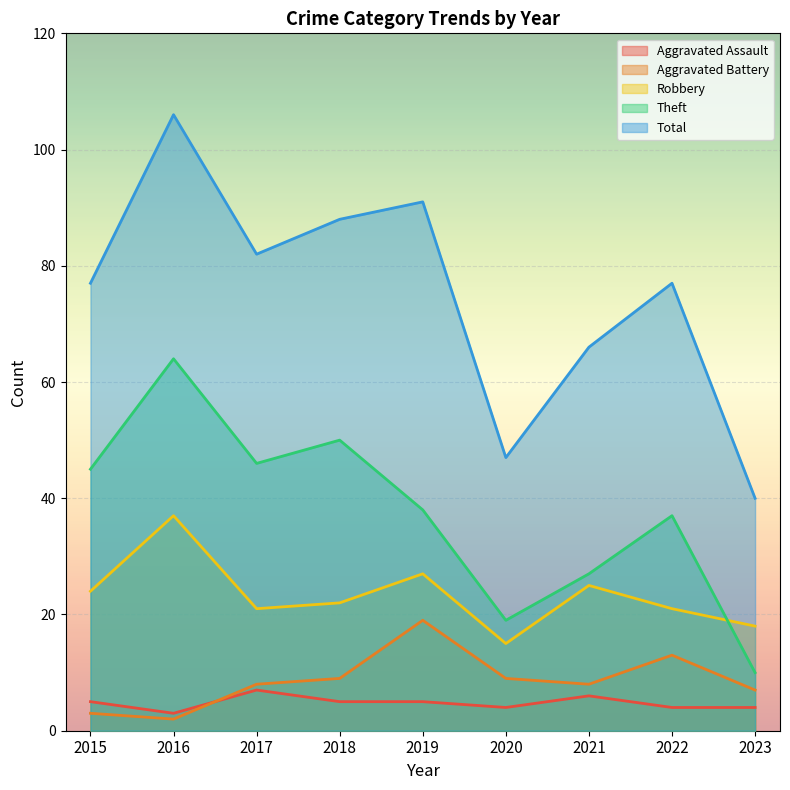

What are all the series names shown in the legend?

Aggravated Assault, Aggravated Battery, Robbery, Theft, Total